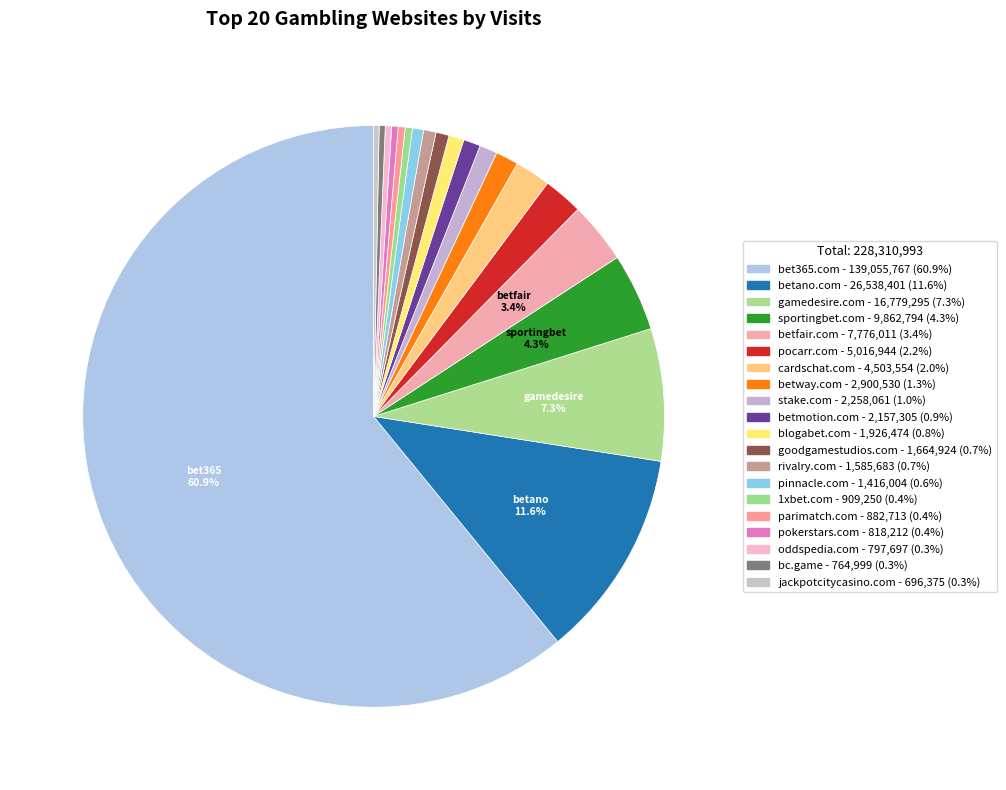

What is the total percentage of pokerstars.com and stake.com?

1.3%